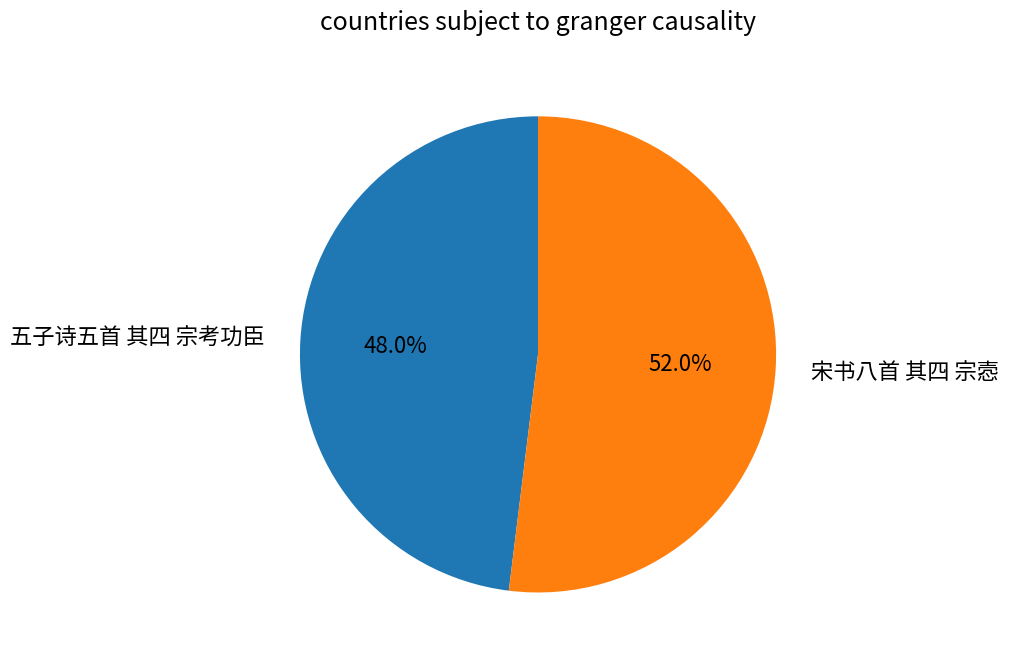

Is there any slice that represents more than half of the pie?

Yes